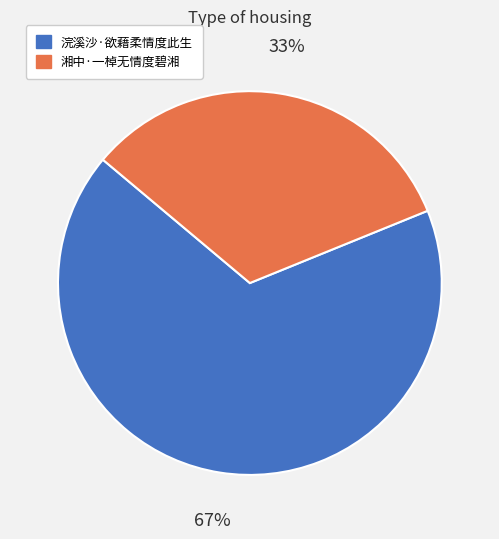

Rank the categories by value from lowest to highest.

湘中·一棹无情度碧湘, 浣溪沙·欲藉柔情度此生